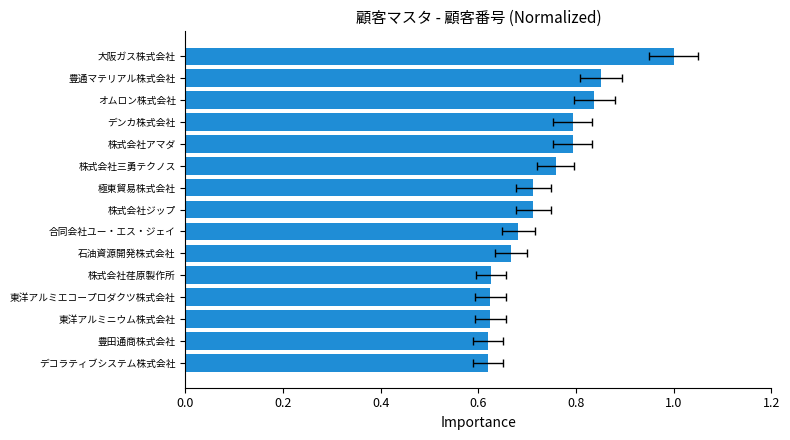

Count the values in the range 0 to 1.

15